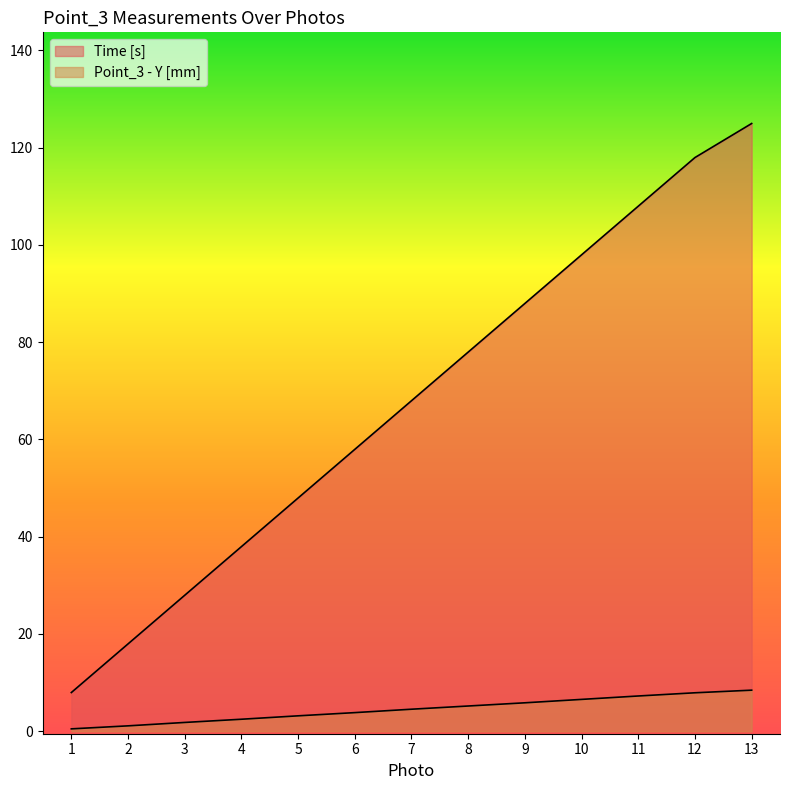

The Point_3 - Y [mm] series shows 7.9 at 12. True or false?

True